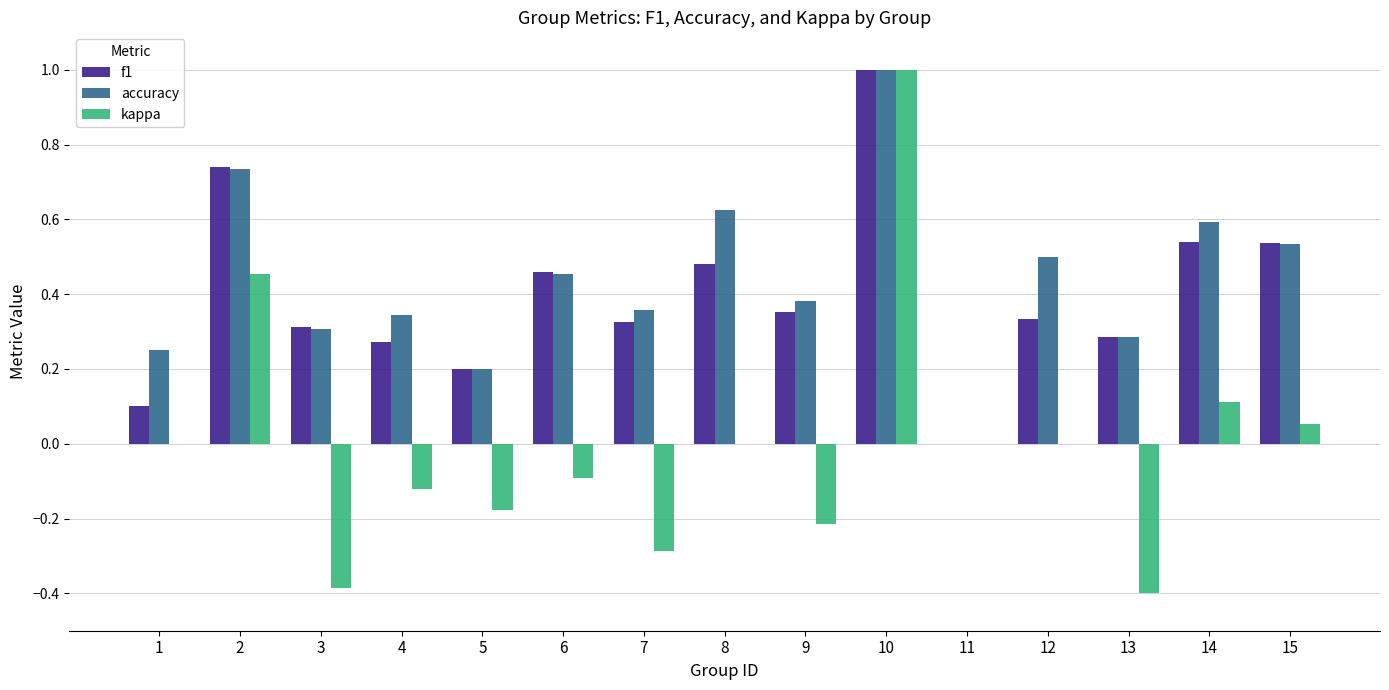

Which series has the largest total across all categories?

accuracy